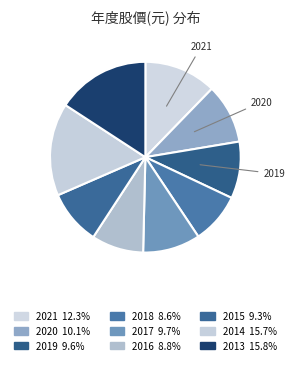

Count the number of slices in the pie.

9